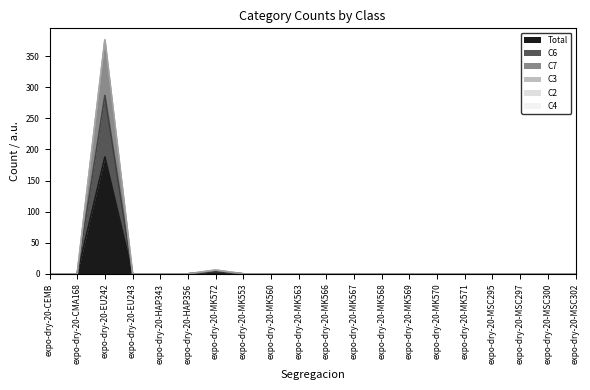

At how many categories does at least one series exceed 200?

1